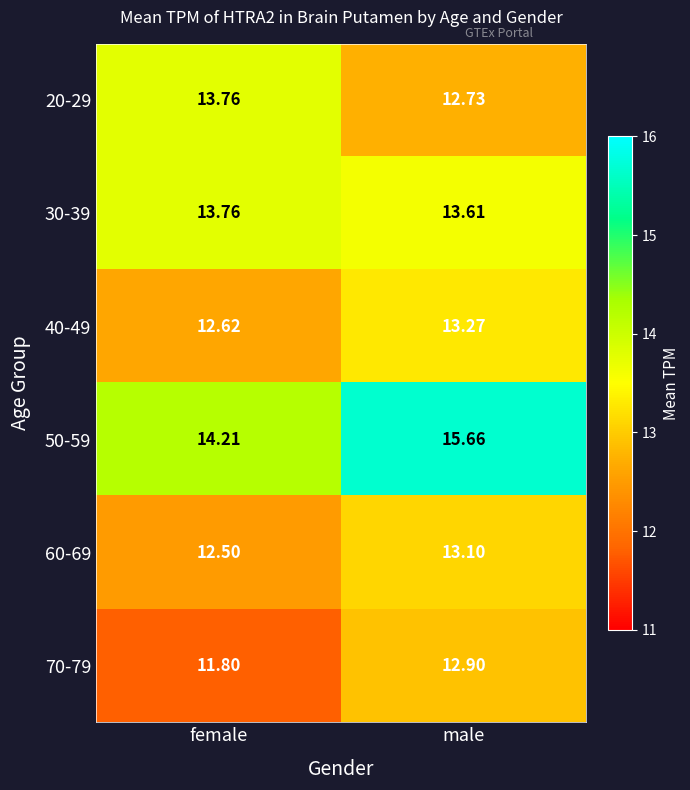

At which label is 70-79 closest to 12?

female